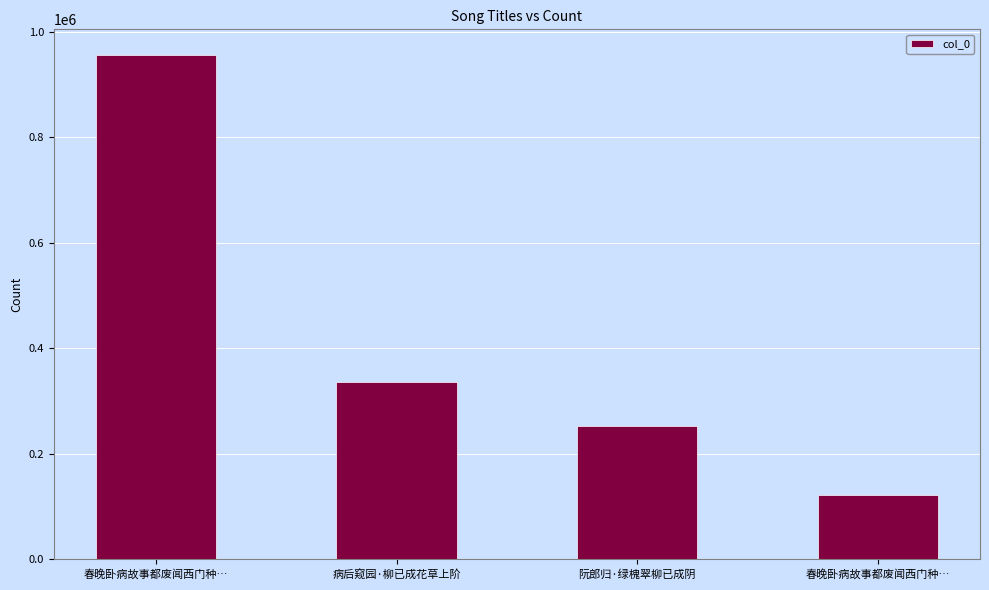

Reading left to right, what are all the values shown in this chart?

春晚卧病故事都废闻西门种…=956620	病后窥园·柳已成花草上阶=336336	阮郎归·绿槐翠柳已成阴=252780	春晚卧病故事都废闻西门种…=122423